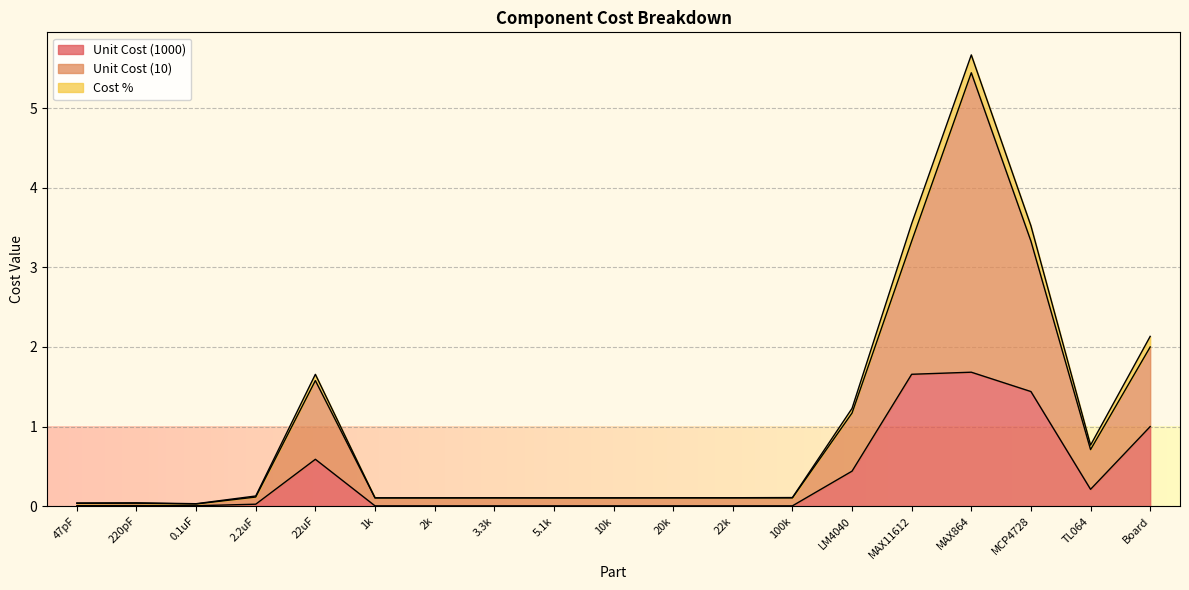

How many lines are shown in the chart?

3